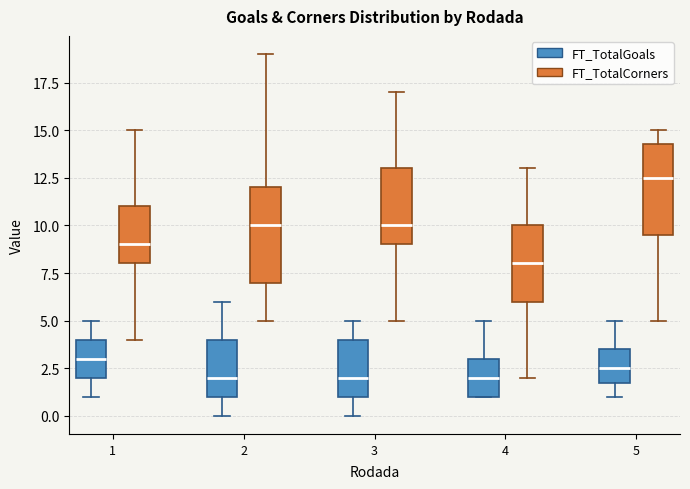

Reading left to right, read every box against the y-axis: the position of its median line, the range the box covers, and the ends of its whiskers. The values are not printed on the chart, so give them approximately, as read against the axis.

1 (FT_TotalGoals): median 3.0, box 2.0 to 4.0, whiskers 1.0 to 5.0
1 (FT_TotalCorners): median 9.0, box 8.0 to 11.0, whiskers 4.0 to 15.0
2 (FT_TotalGoals): median 2.0, box 1.0 to 4.0, whiskers 0.0 to 6.0
2 (FT_TotalCorners): median 10.0, box 7.0 to 12.0, whiskers 5.0 to 19.0
3 (FT_TotalGoals): median 2.0, box 1.0 to 4.0, whiskers 0.0 to 5.0
3 (FT_TotalCorners): median 10.0, box 9.0 to 13.0, whiskers 5.0 to 17.0
4 (FT_TotalGoals): median 2.0, box 1.0 to 3.0, whiskers 1.0 to 5.0
4 (FT_TotalCorners): median 8.0, box 6.0 to 10.0, whiskers 2.0 to 13.0
5 (FT_TotalGoals): median 2.5, box 2.0 to 3.5, whiskers 1.0 to 5.0
5 (FT_TotalCorners): median 12.5, box 9.5 to 14.5, whiskers 5.0 to 15.0